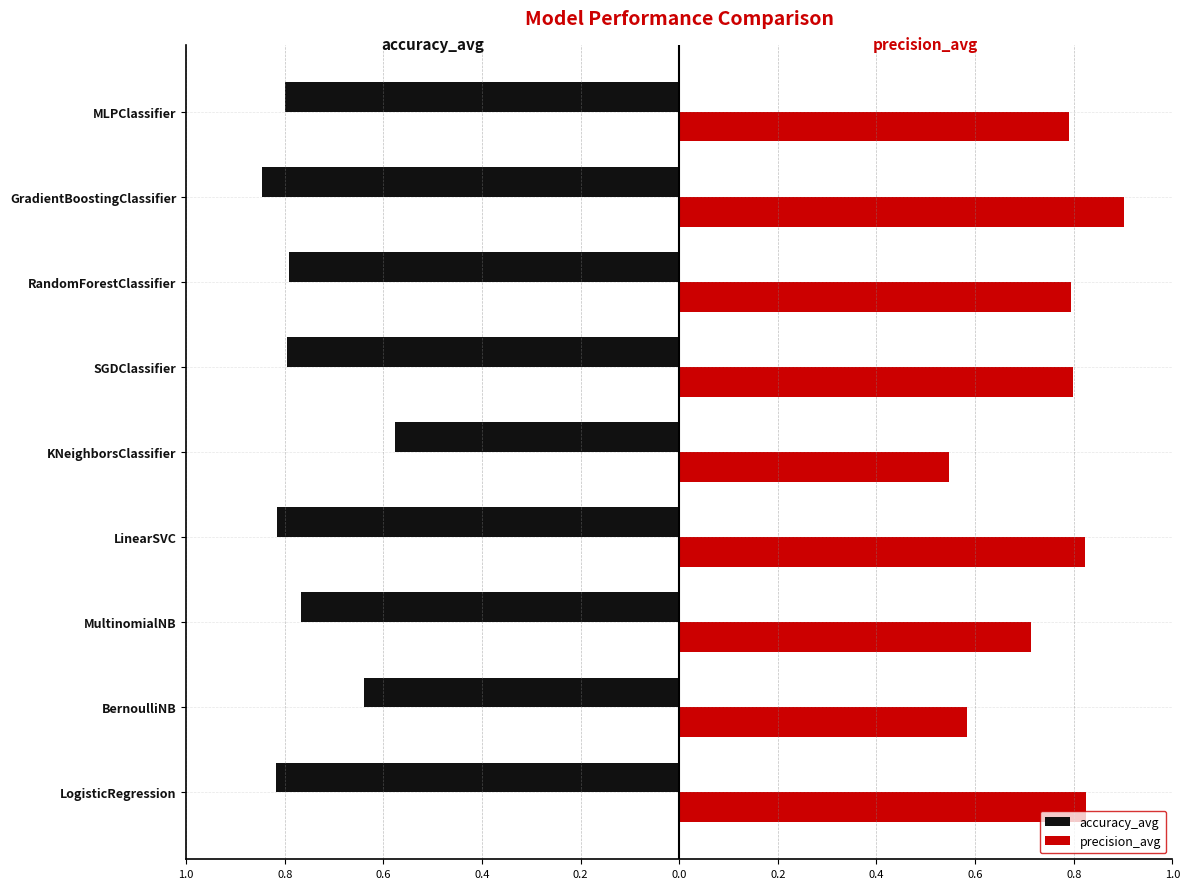

What are all the series names shown in the legend?

accuracy_avg, precision_avg